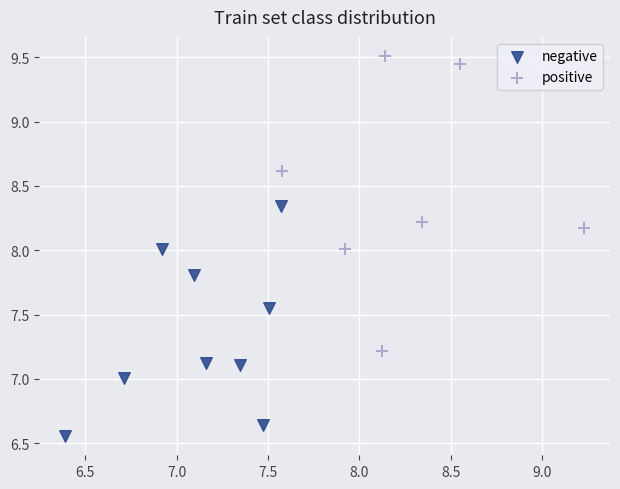

Which series reaches the minimum Y coordinate?

negative